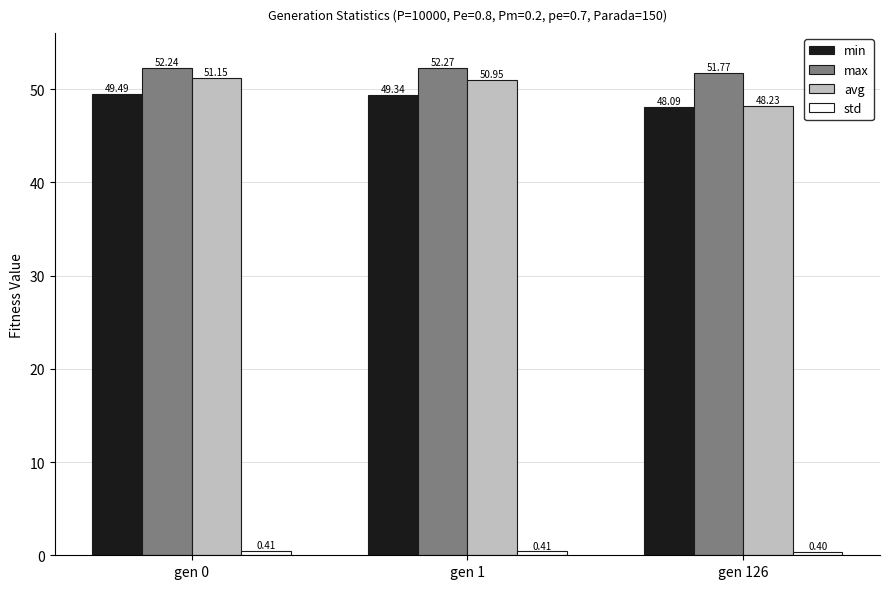

Which series has the widest spread of values?

avg